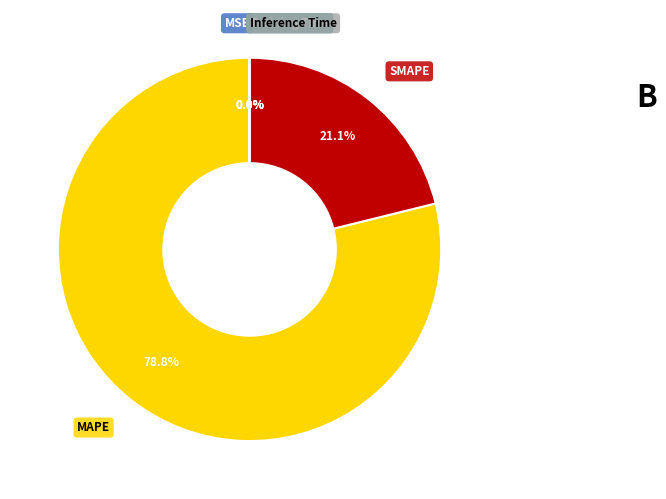

Does any single category account for the majority?

Yes